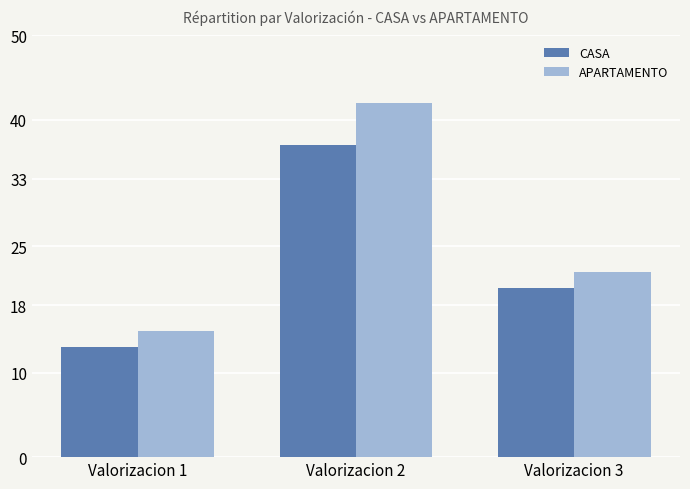

Which series has the largest range (max minus min)?

APARTAMENTO